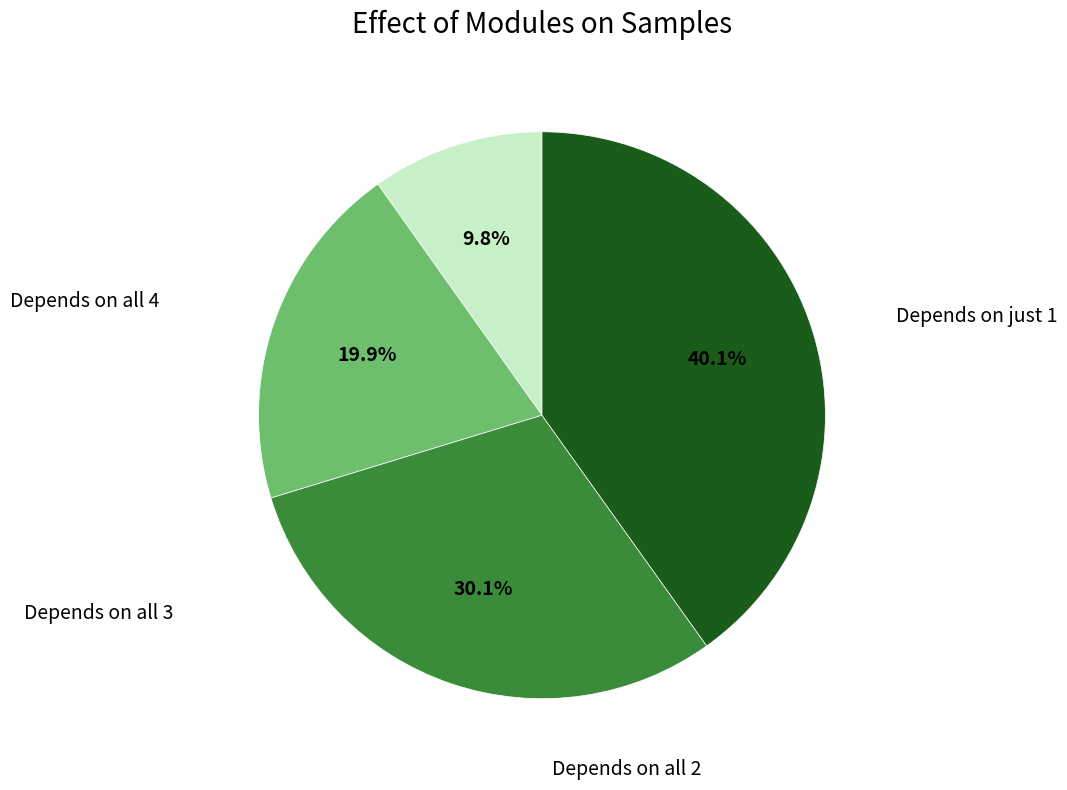

Is there any slice that represents more than half of the pie?

No